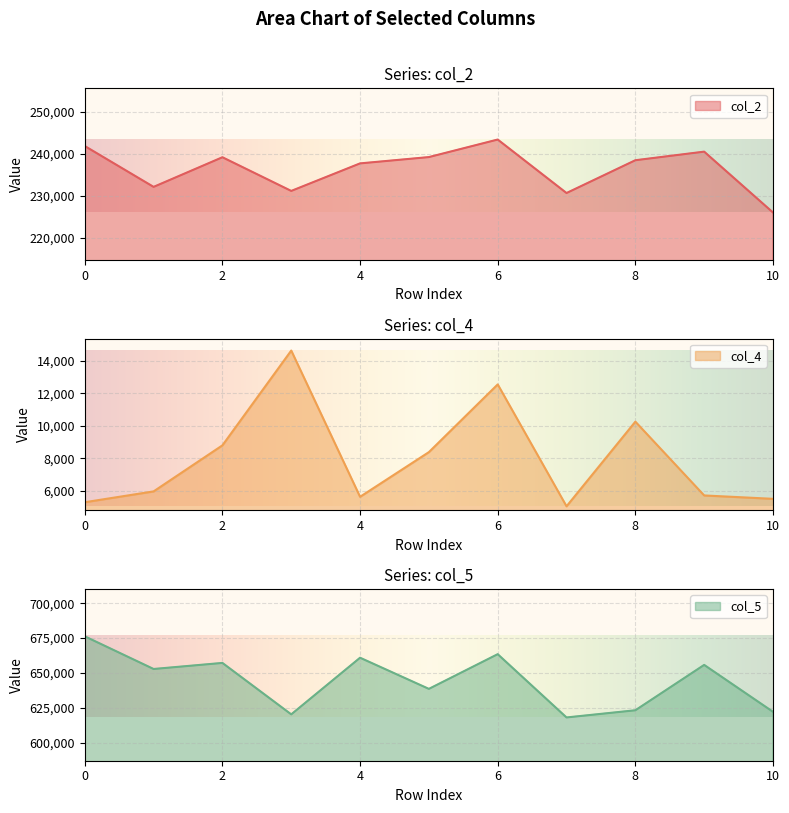

Which label corresponds to the smallest value in the chart?

7